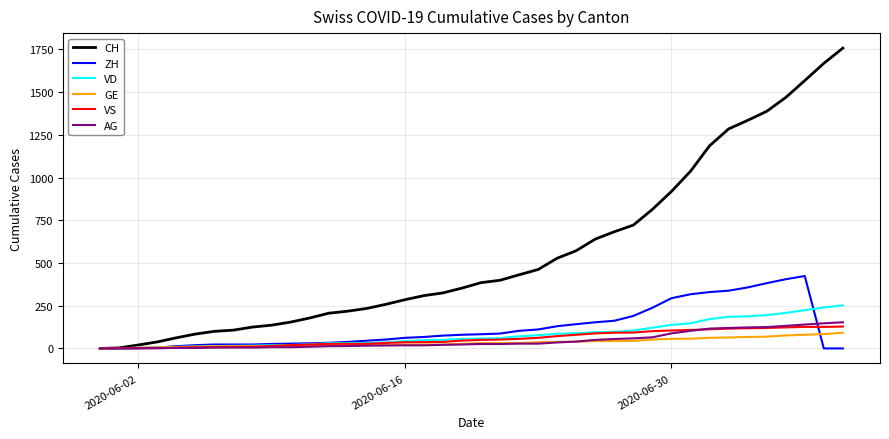

What is the sum of all AG values?

1845